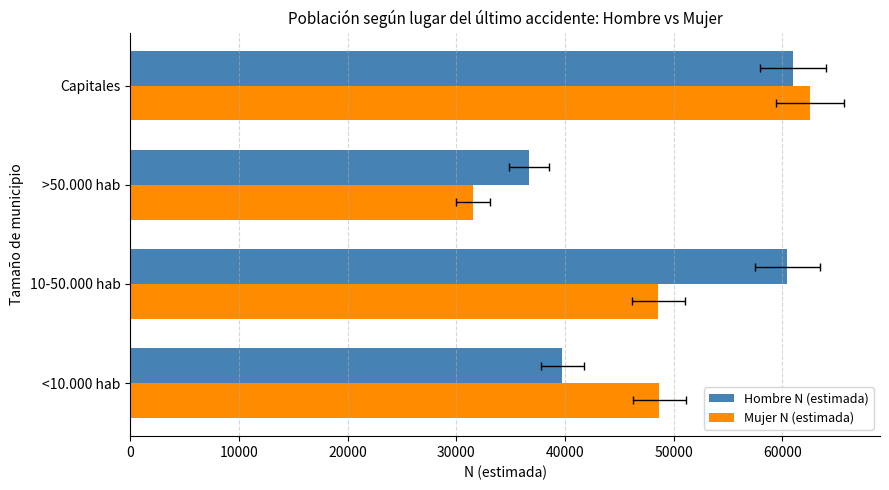

What is the value of the Mujer N (estimada) bar at the 4th from the left?

62572